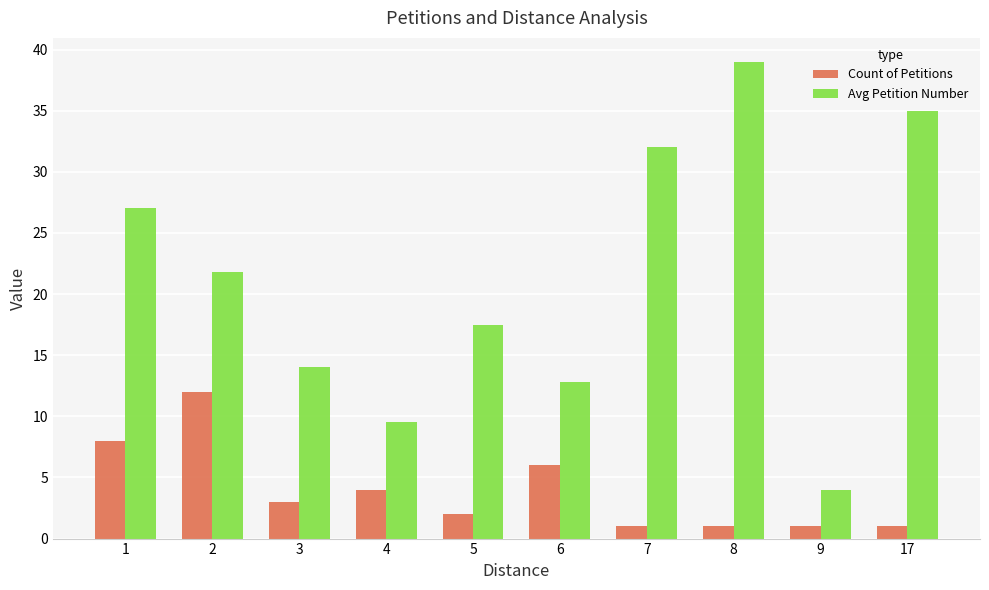

What is the maximum value for Count of Petitions?

12.0